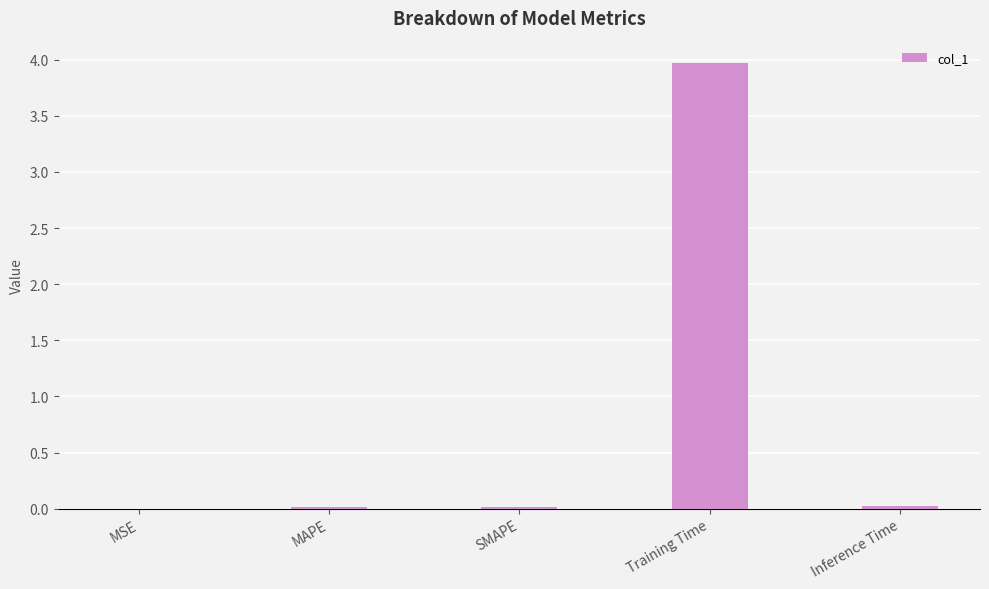

What is the greatest value displayed?

4.0